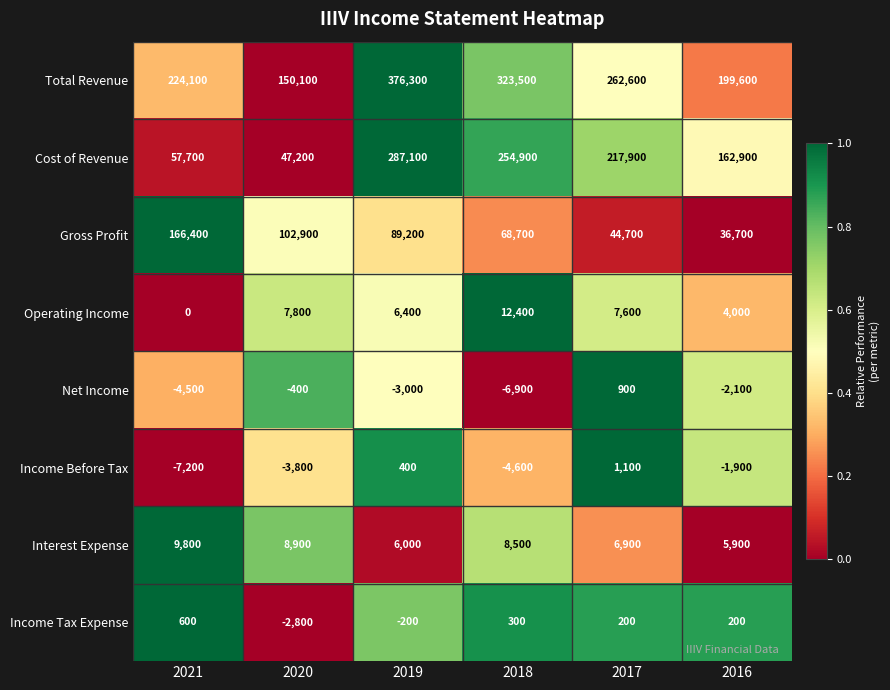

What is the average value of the Operating Income series?

6367